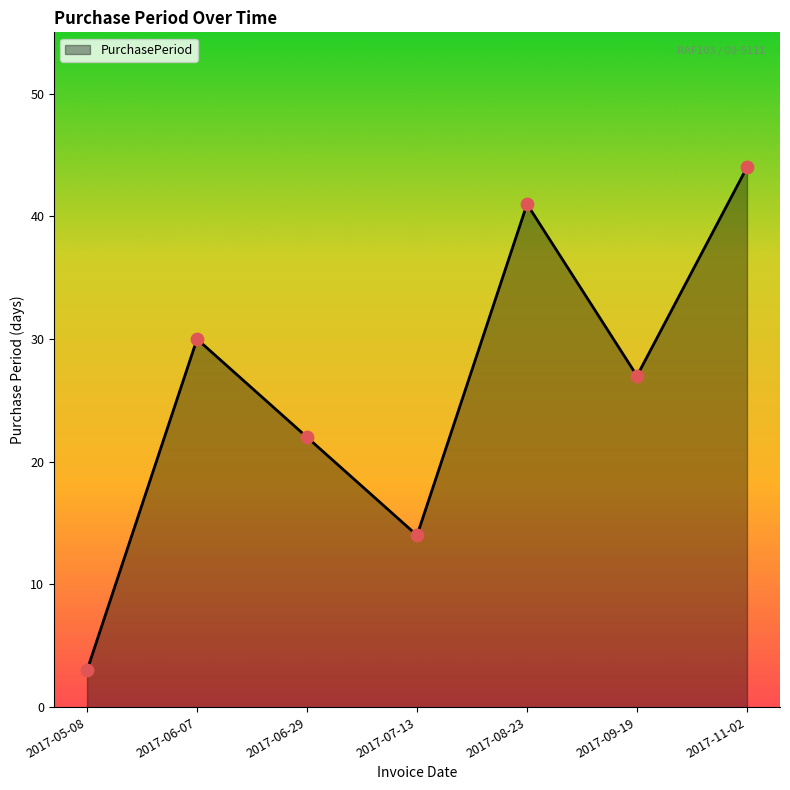

Approximately how many times larger is the value at 2017-06-29 compared to 2017-11-02?

0.5